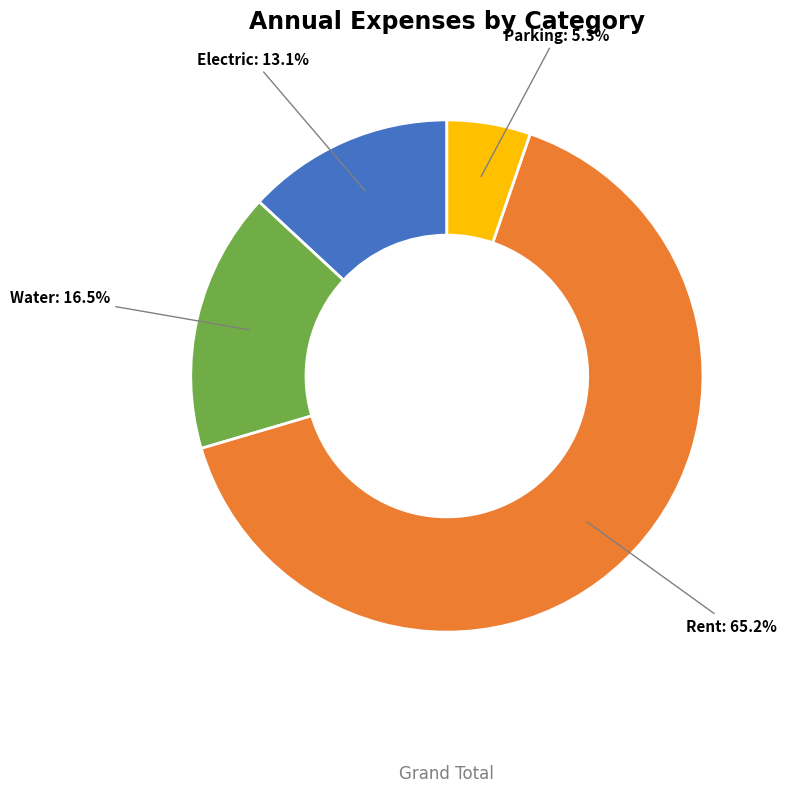

How many segments does this pie chart have?

4